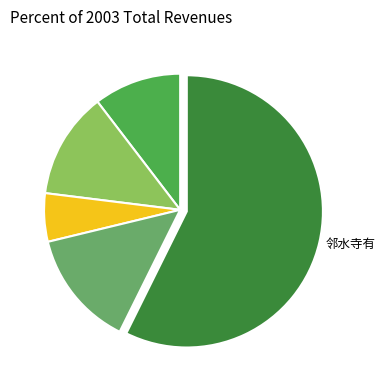

Is there a majority slice in this chart?

Yes